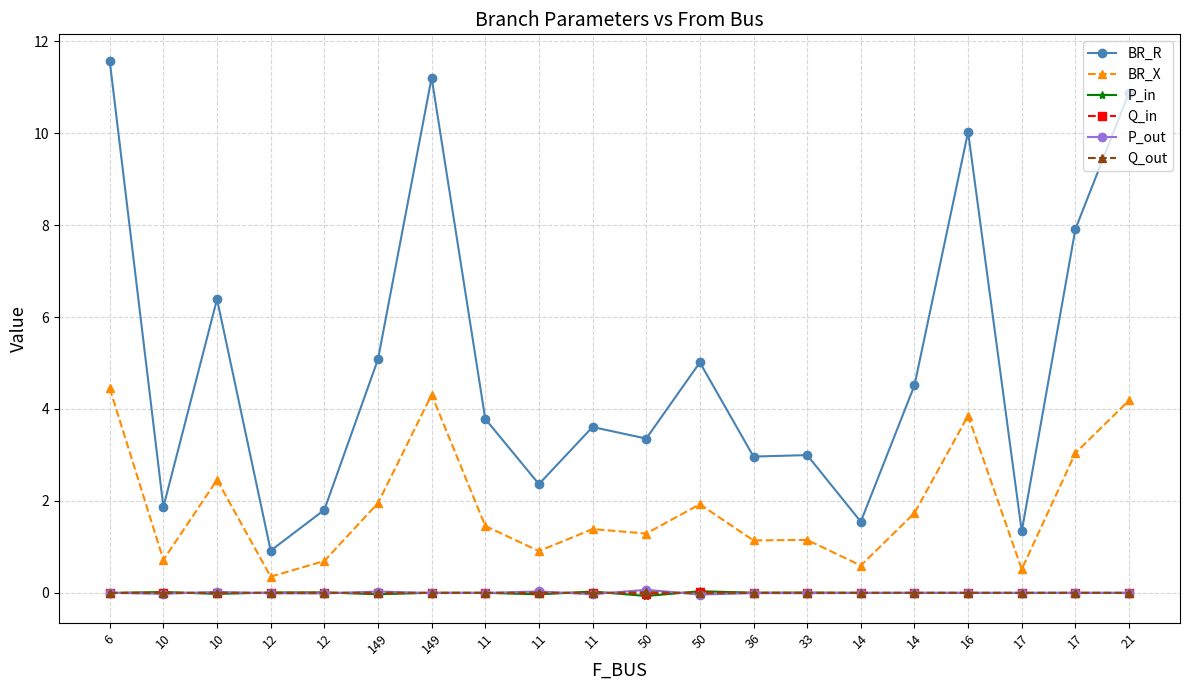

After their last crossing, which series has the higher values: P_in or P_out?

P_out